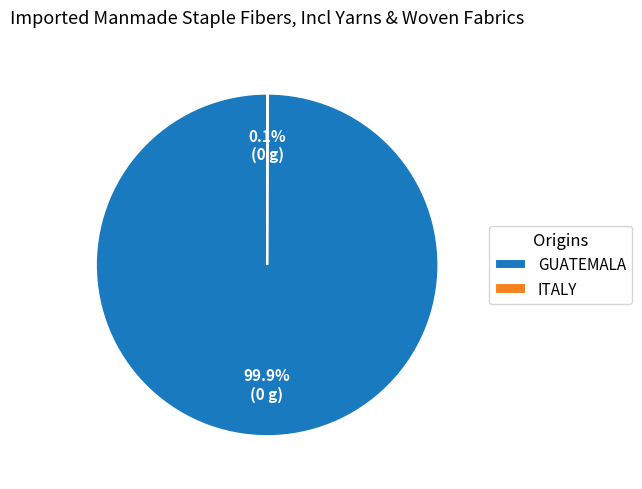

Does any single category account for the majority?

Yes